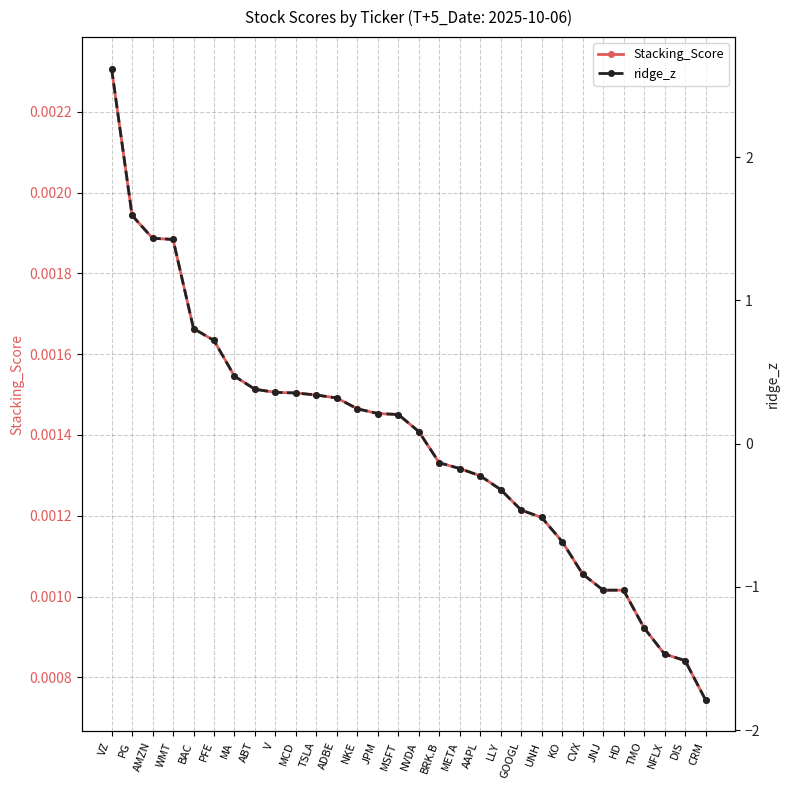

Which series has the largest total across all categories?

Stacking_Score